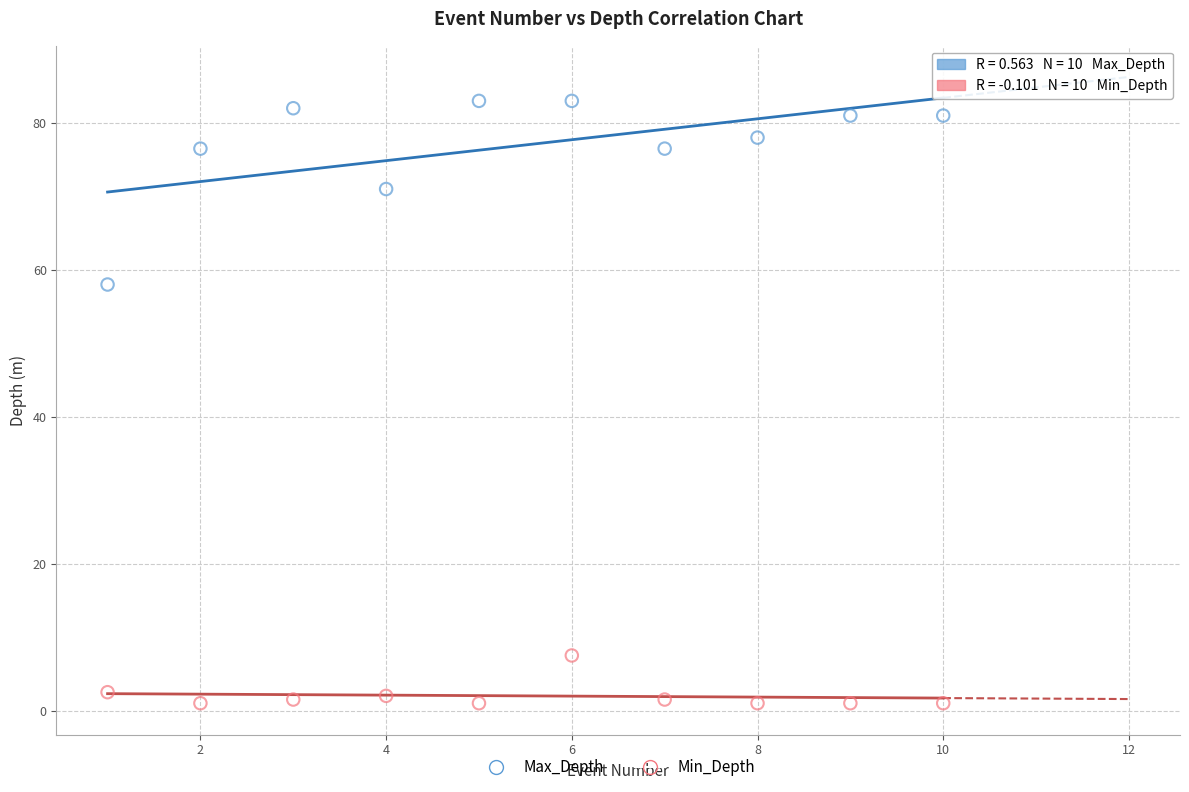

Across all series, what Y value is closest to 42?

58.0